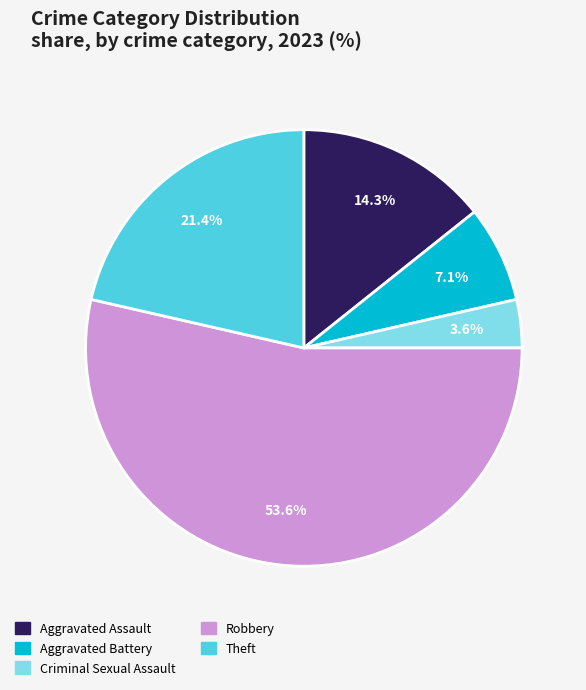

To the nearest percent, what portion does Criminal Sexual Assault represent?

4%